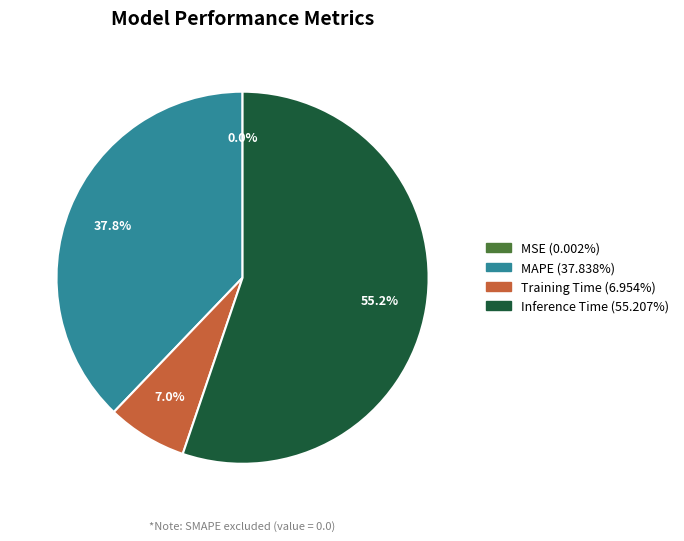

The MAPE slice represents 44% of the pie. True or false?

False